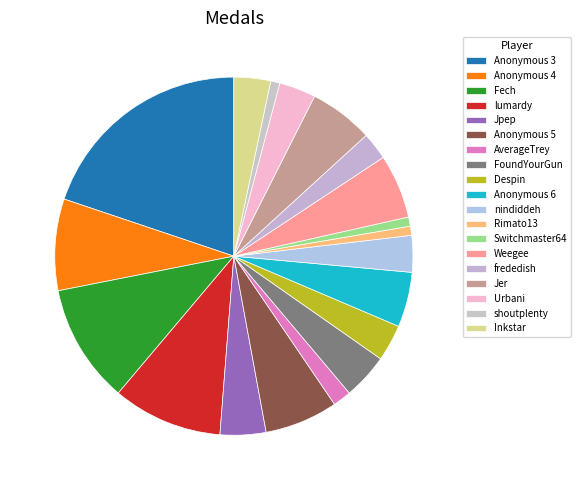

True or false: Anonymous 6 accounts for 5% of the total.

True